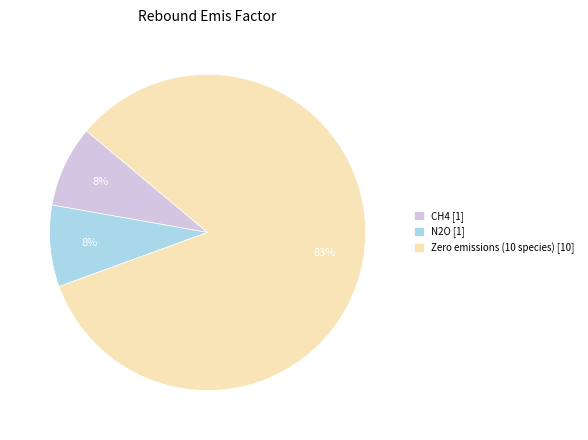

Which category accounts for the majority?

Zero emissions (10 species) [10]